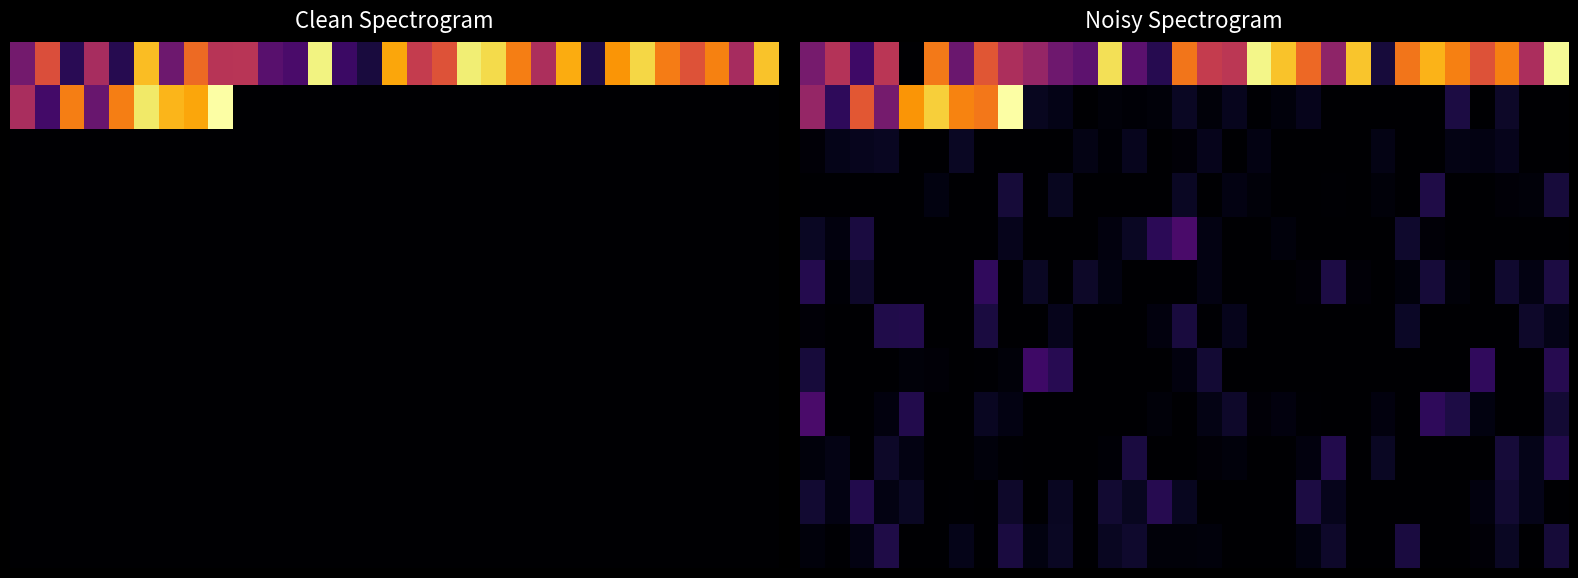

What is the total value across all series at 23?

0.2